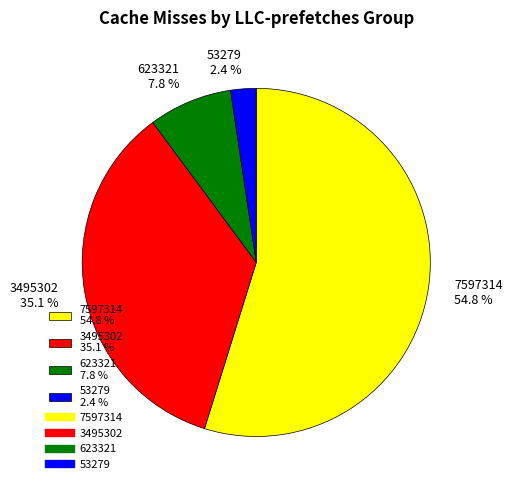

How much of the chart is everything except 3495302 35.1 %?

64.9%